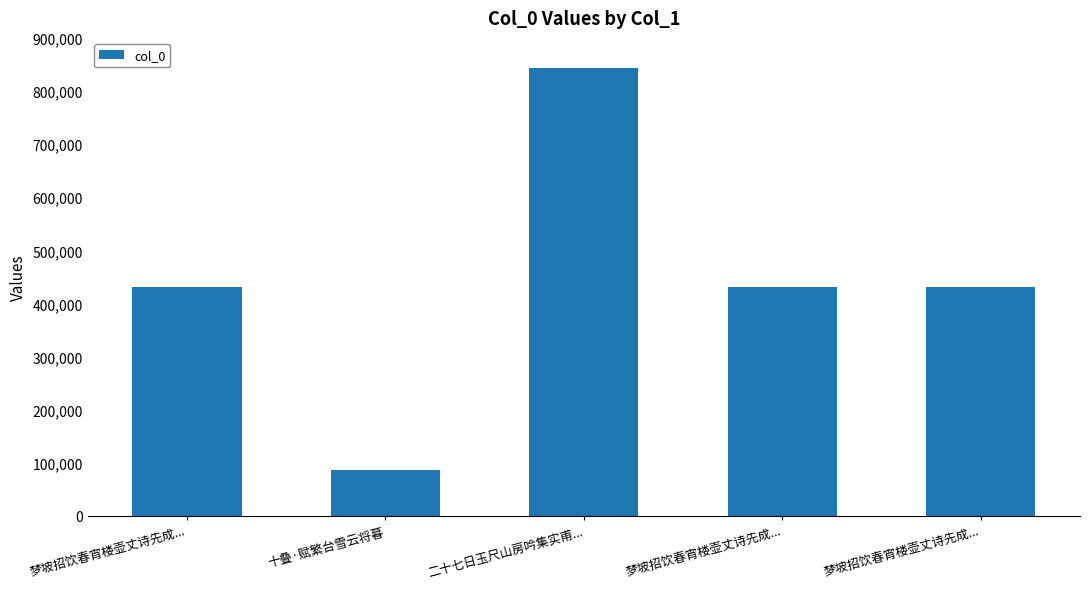

What is the difference between the values at 梦坡招饮春宵楼壶丈诗先成... and 梦坡招饮春宵楼壶丈诗先成...?

1102